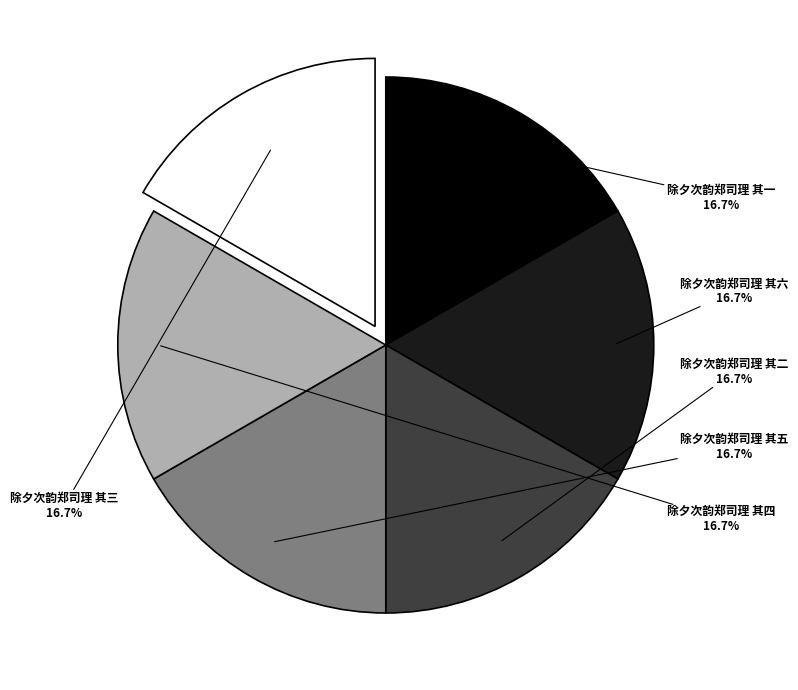

What portion of the pie excludes 除夕次韵郑司理 其四?

83.3%